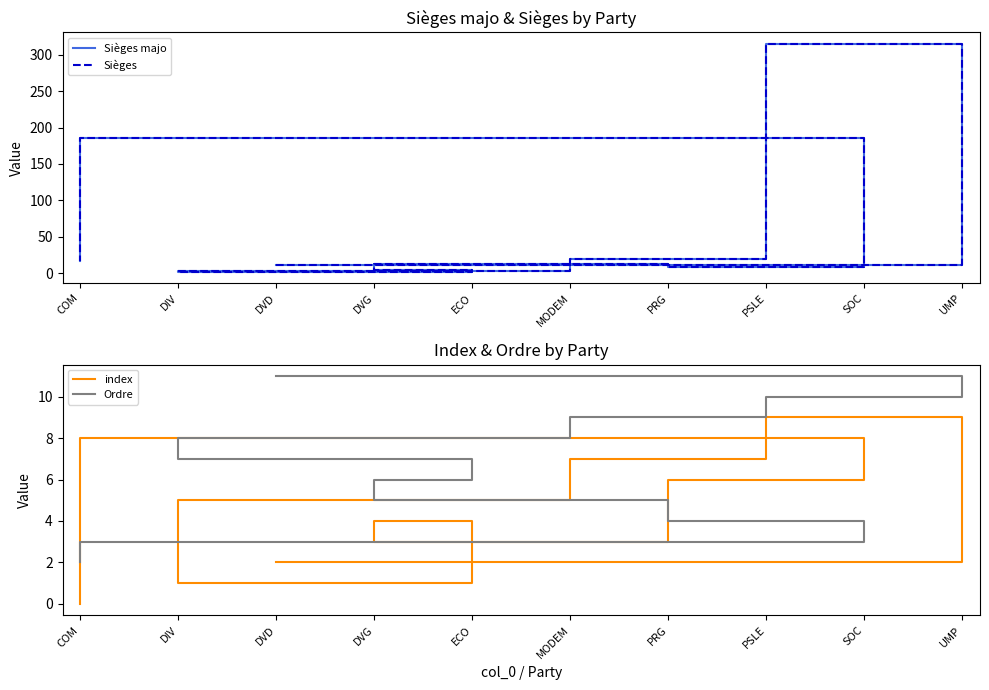

The Sièges majo series shows 265 at SOC. True or false?

False